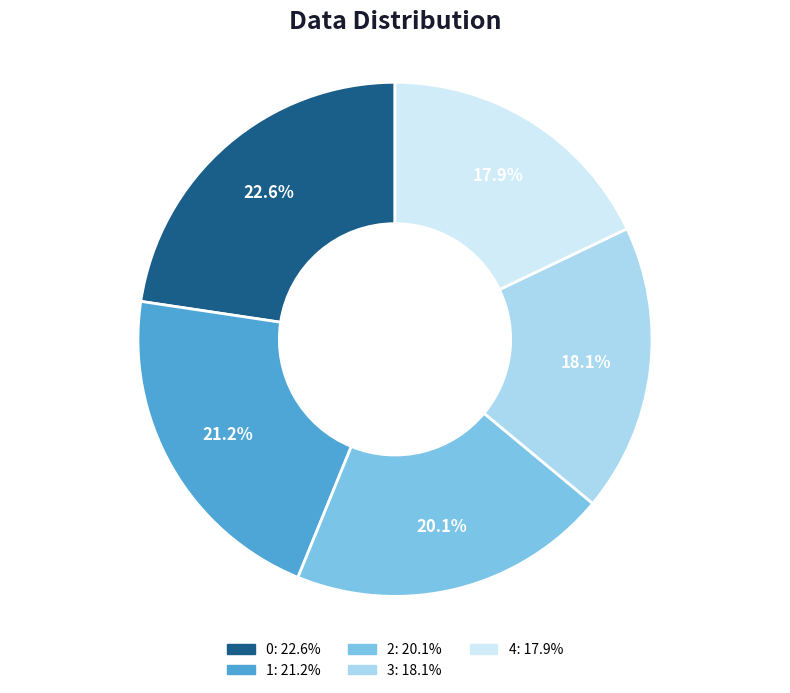

To the nearest percent, what is the difference between the 0 and 4 slice percentages?

5%